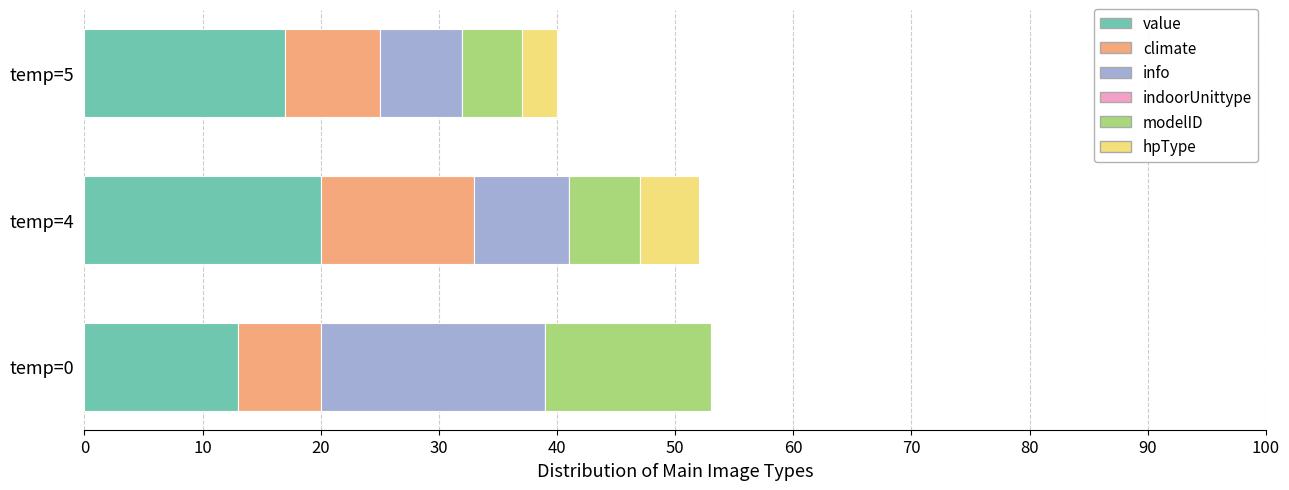

The value series shows 17 at temp=5. True or false?

True